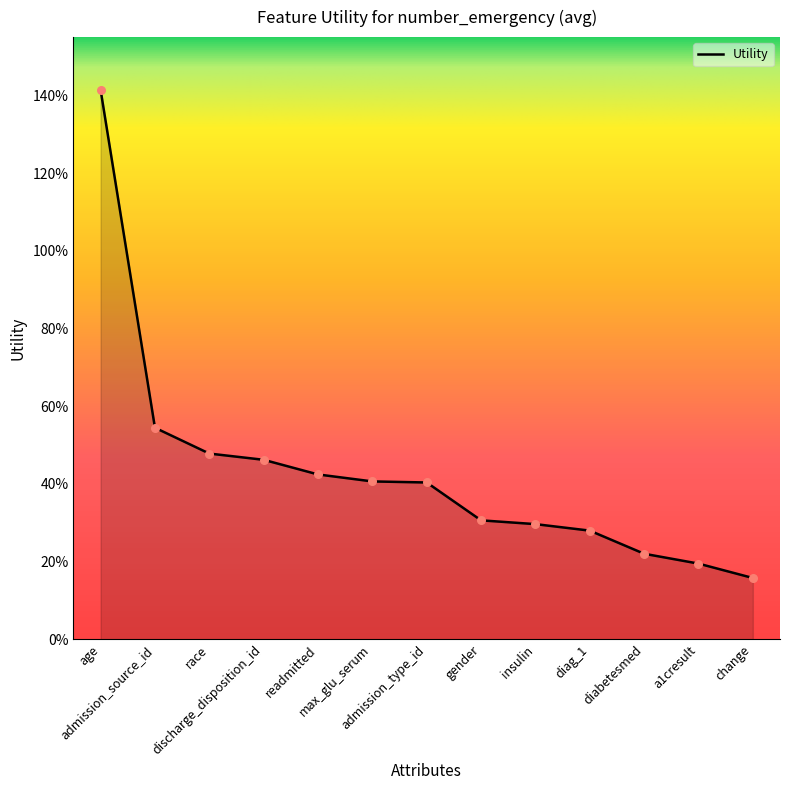

Which has a higher value, readmitted or change?

readmitted